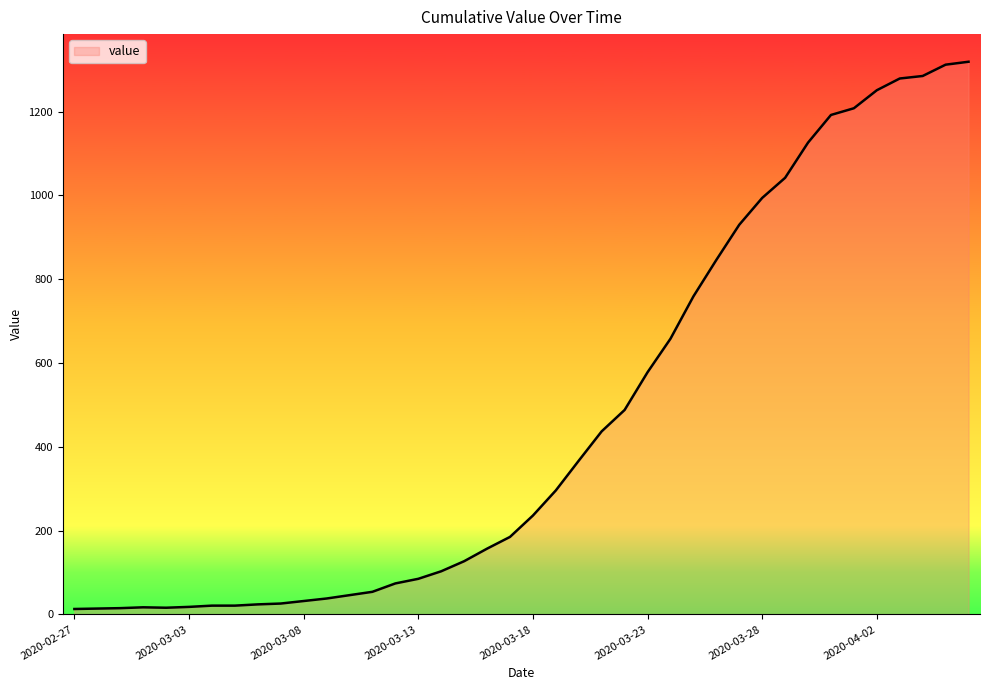

What is the difference between the maximum and minimum values?

1306